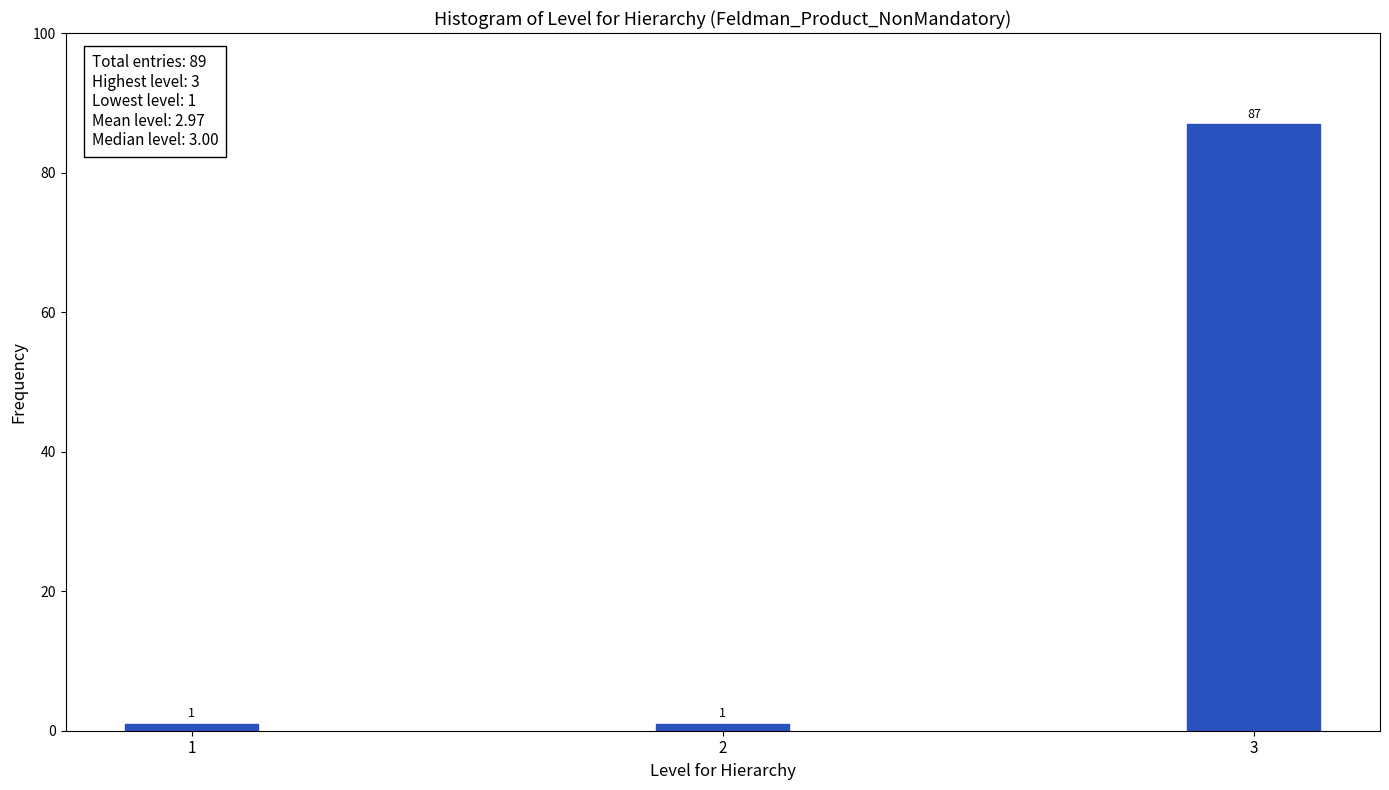

Reading left to right, list all the values displayed in this chart.

1	1	87